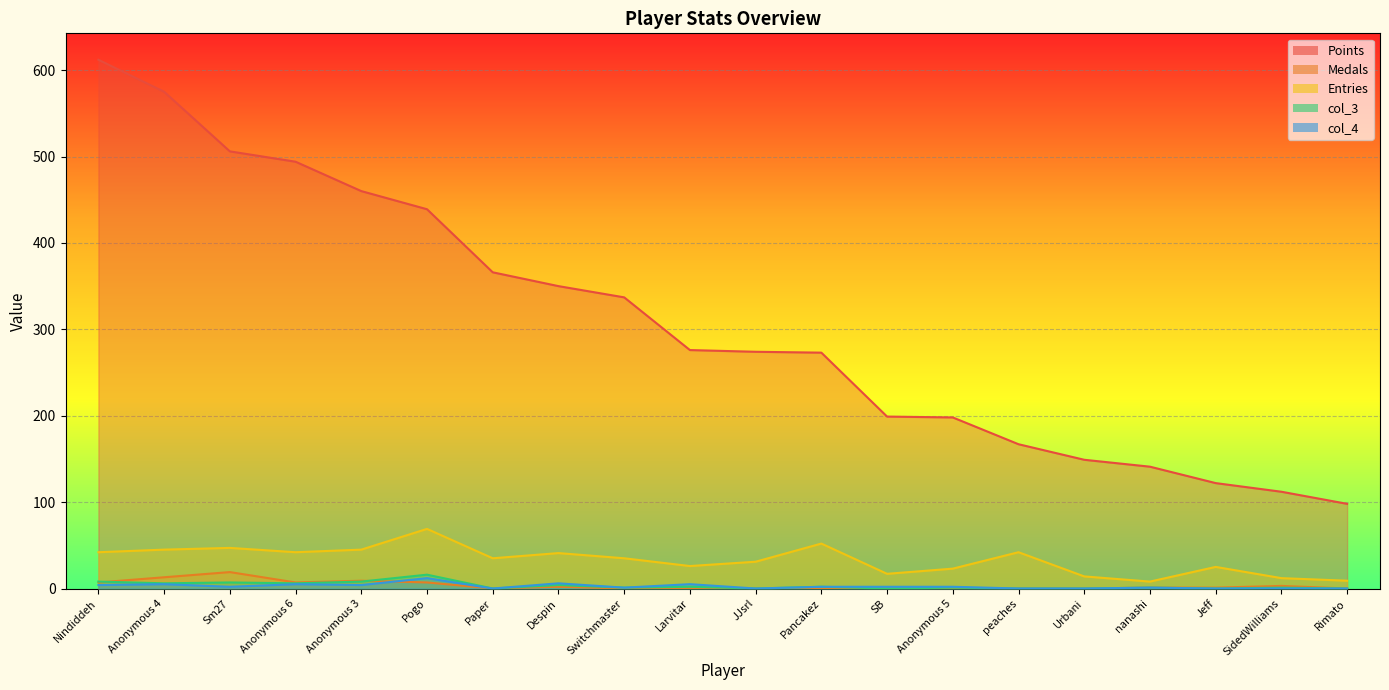

Which category has the lowest value across all series?

Paper